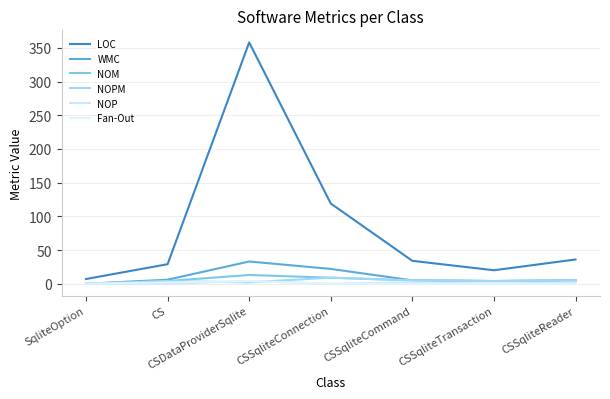

Does the chart have visible grid lines?

Yes